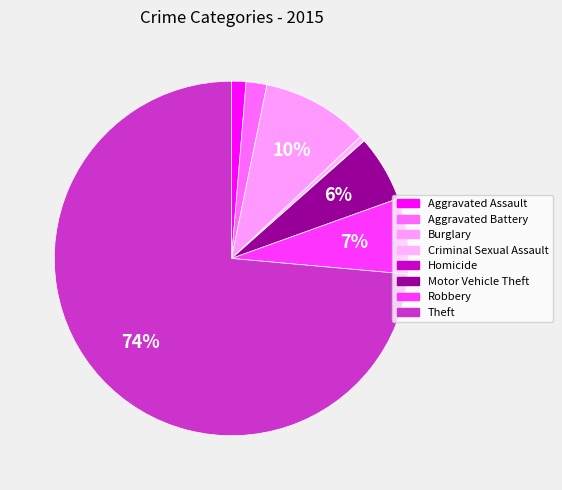

How many segments does this pie chart have?

8